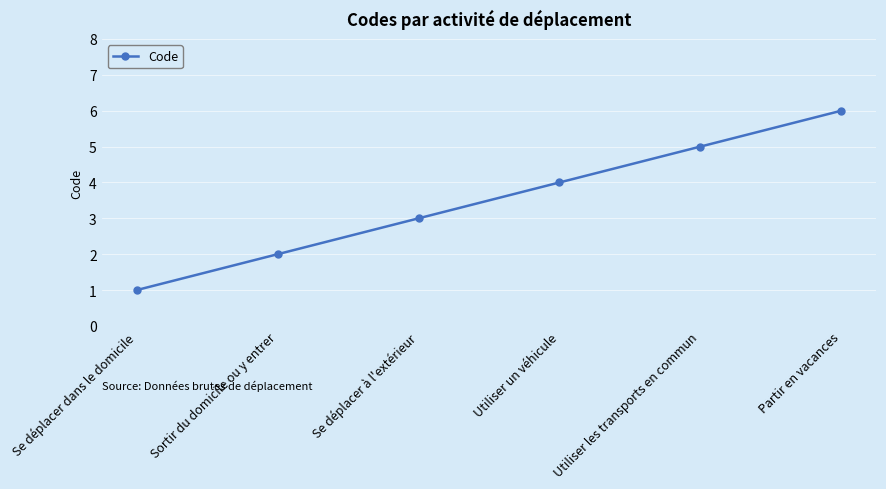

What is the difference between the maximum and second lowest values?

4